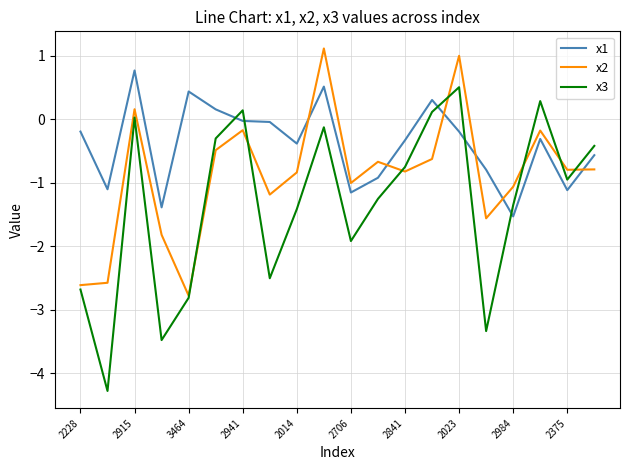

What are all the series names shown in the legend?

x1, x2, x3